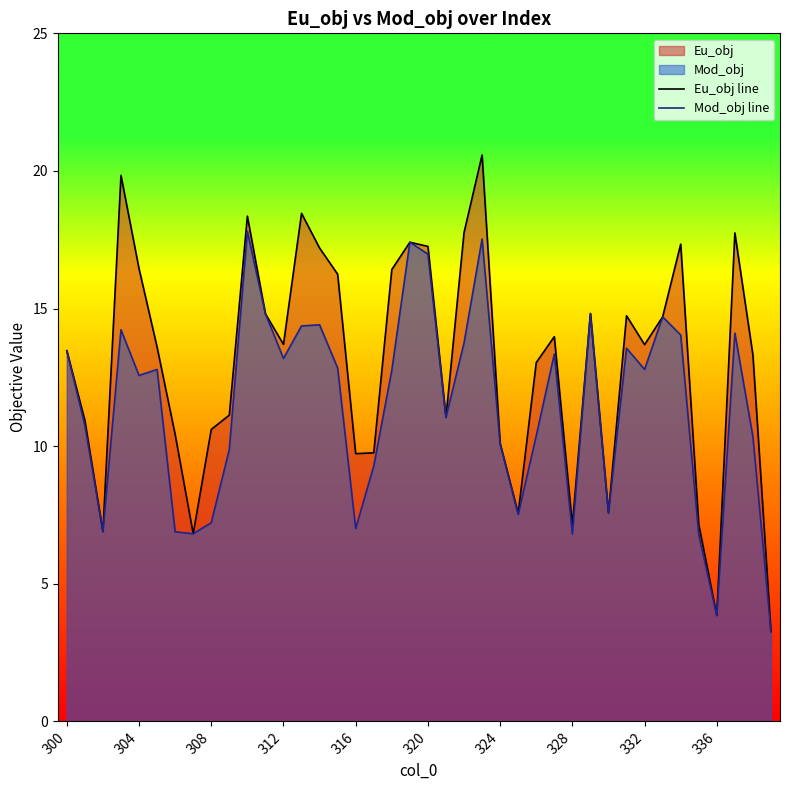

Which series has the largest total across all categories?

Eu_obj line